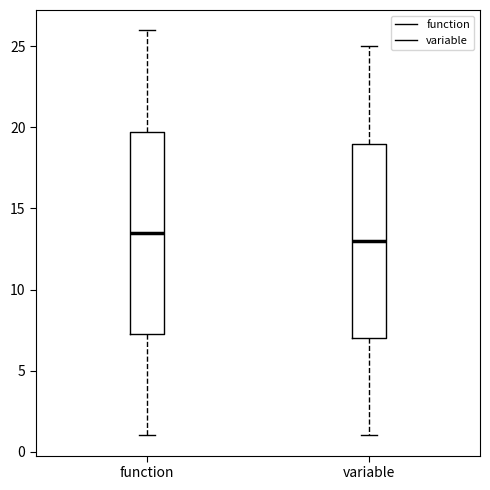

Reading left to right, read every box against the y-axis: the position of its median line, the range the box covers, and the ends of its whiskers. The values are not printed on the chart, so give them approximately, as read against the axis.

function: median 13.5, box 7.5 to 20.0, whiskers 1.0 to 26.0
variable: median 13.0, box 7.0 to 19.0, whiskers 1.0 to 25.0